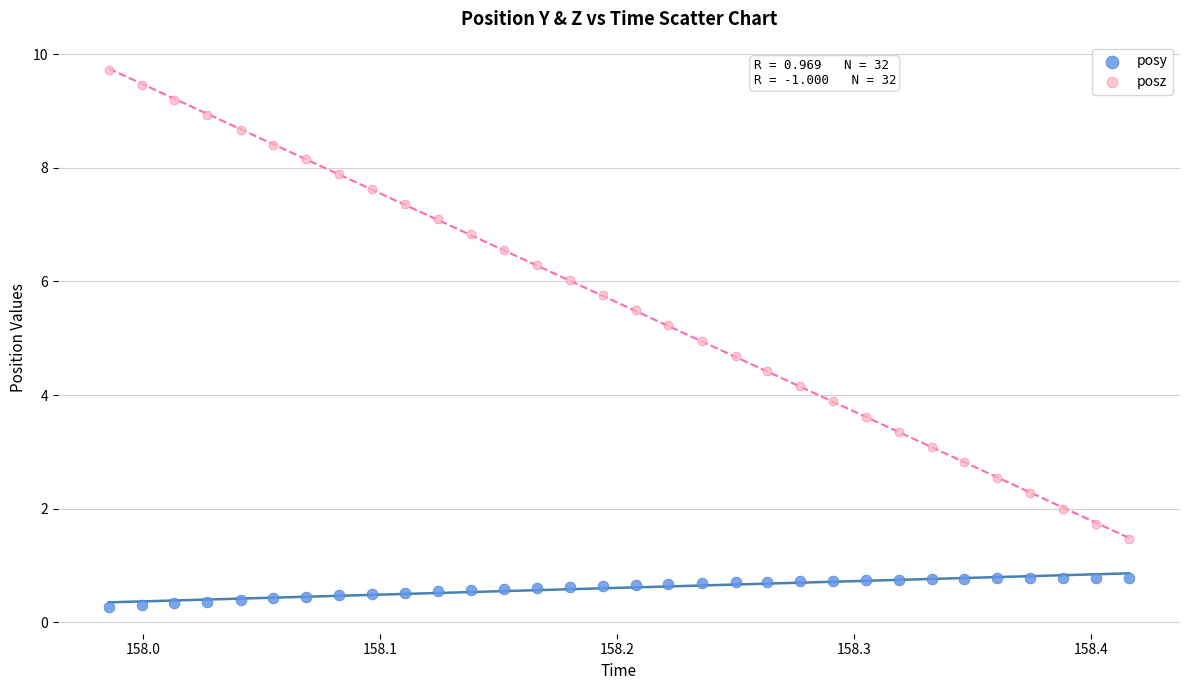

What are all the series names shown in the legend?

posy, posz